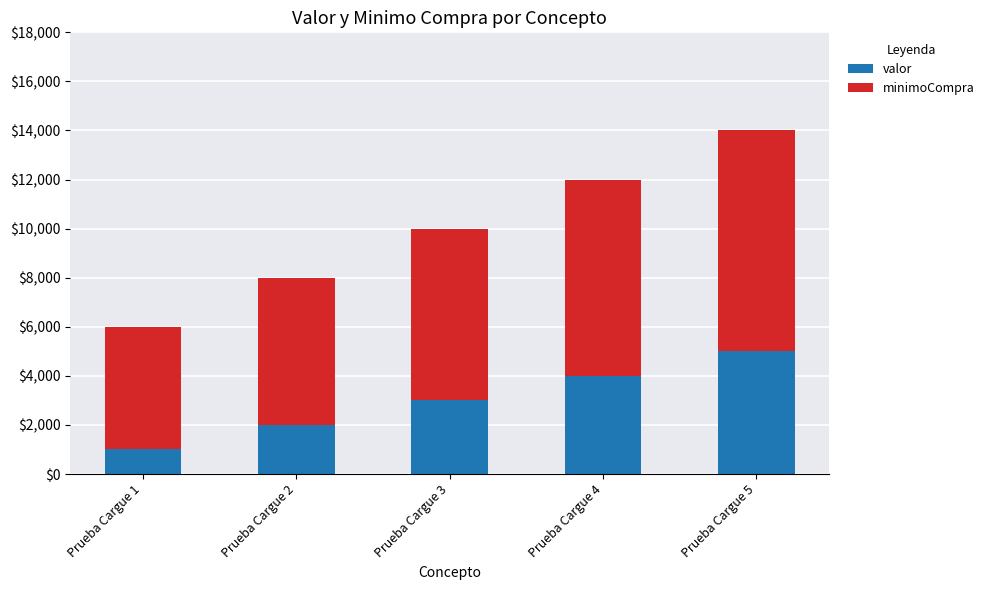

The value of valor at Prueba Cargue 5 is 7337. True or false?

False